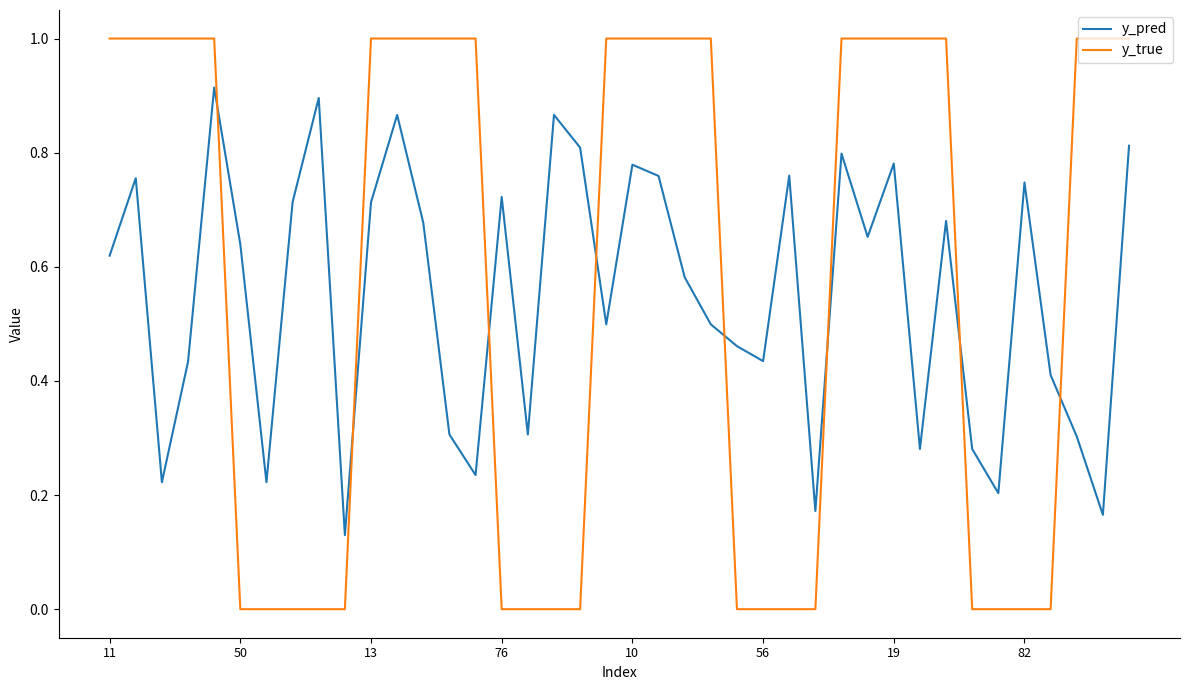

What is the difference between the maximum and second lowest values in the y_true series?

1.0